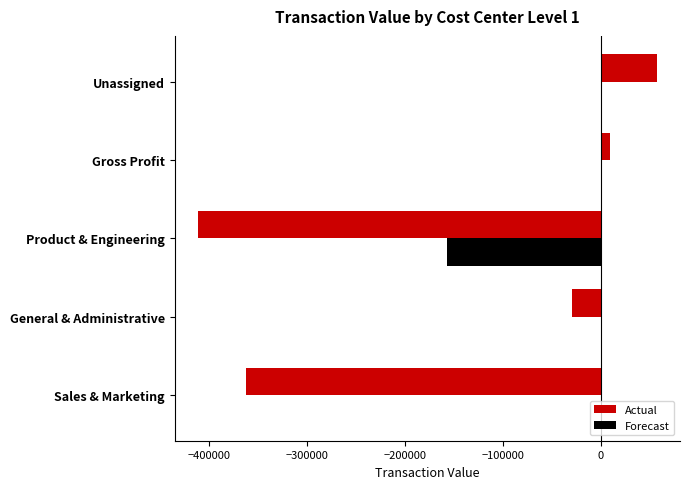

How many categories are shown in the chart?

5